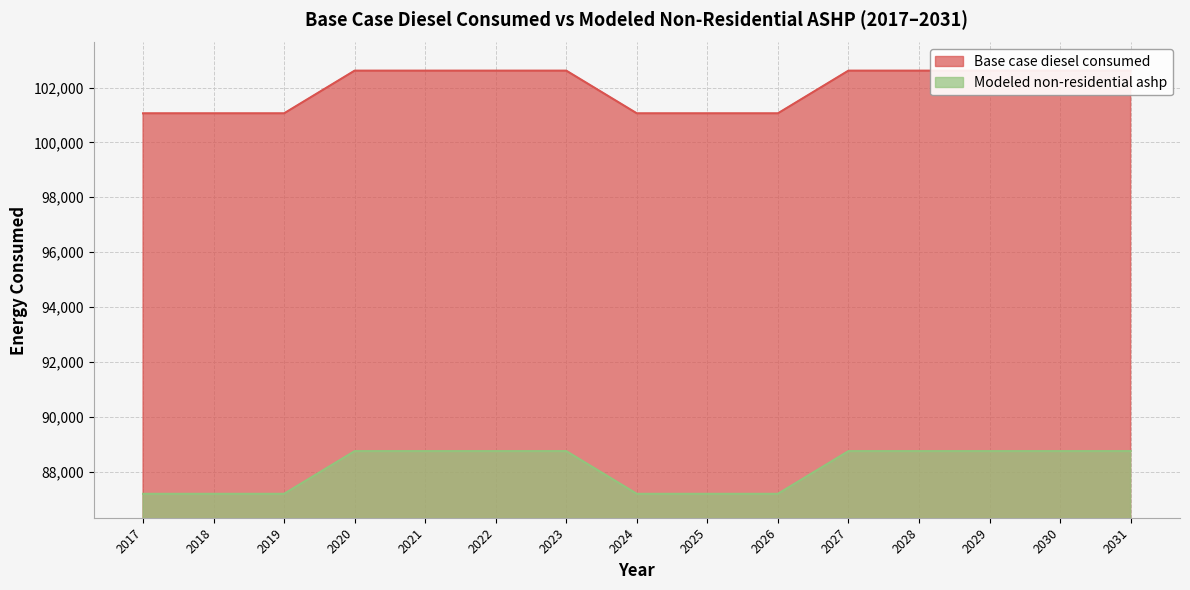

At which label is Modeled non-residential ashp closest to 87968?

2017